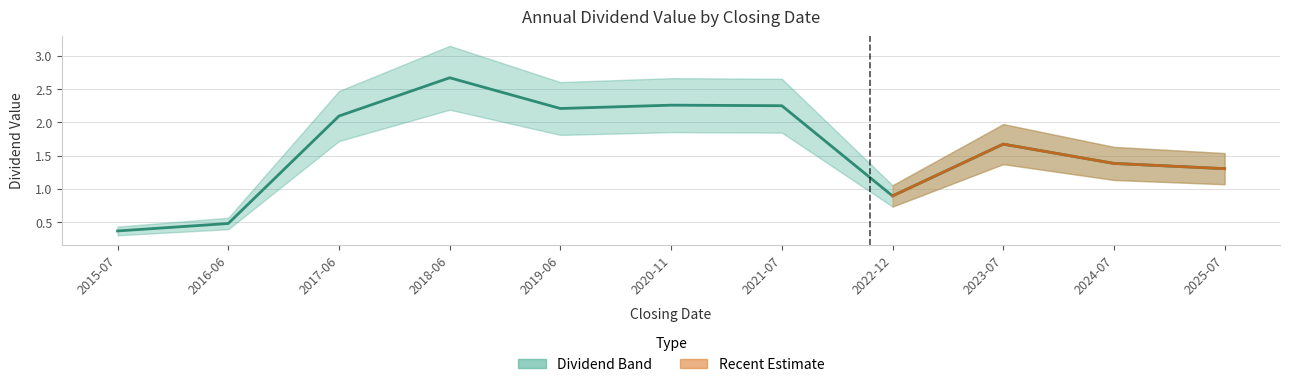

List the labels in order of value, largest first.

2018-06, 2020-11, 2021-07, 2019-06, 2017-06, 2023-07, 2024-07, 2025-07, 2022-12, 2016-06, 2015-07